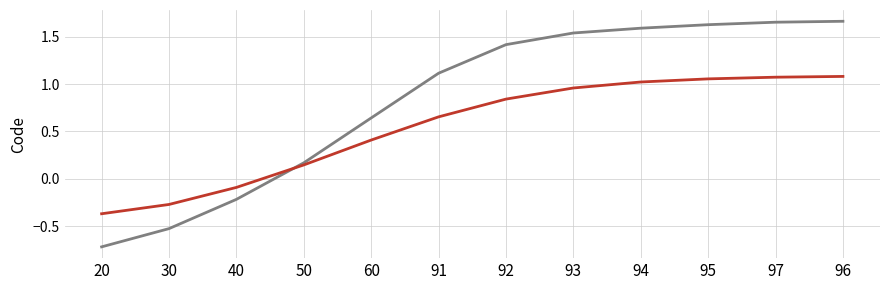

What position from the right is 92?

6